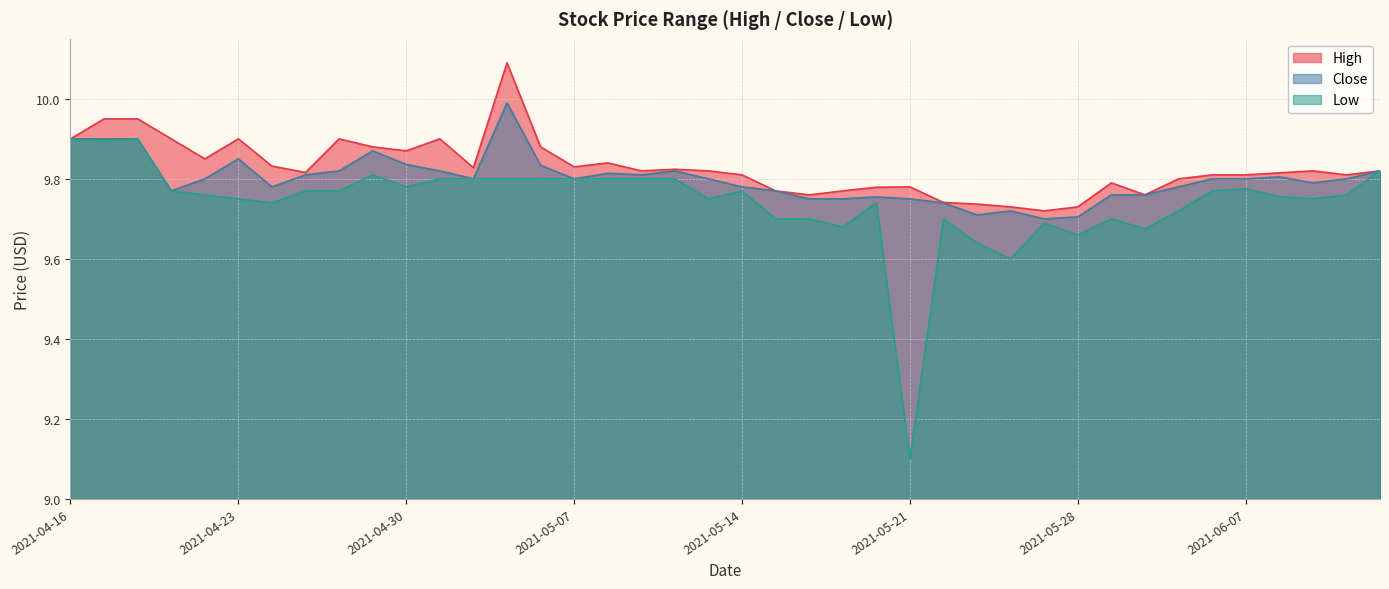

True or false: Low and Close intersect in this chart.

False